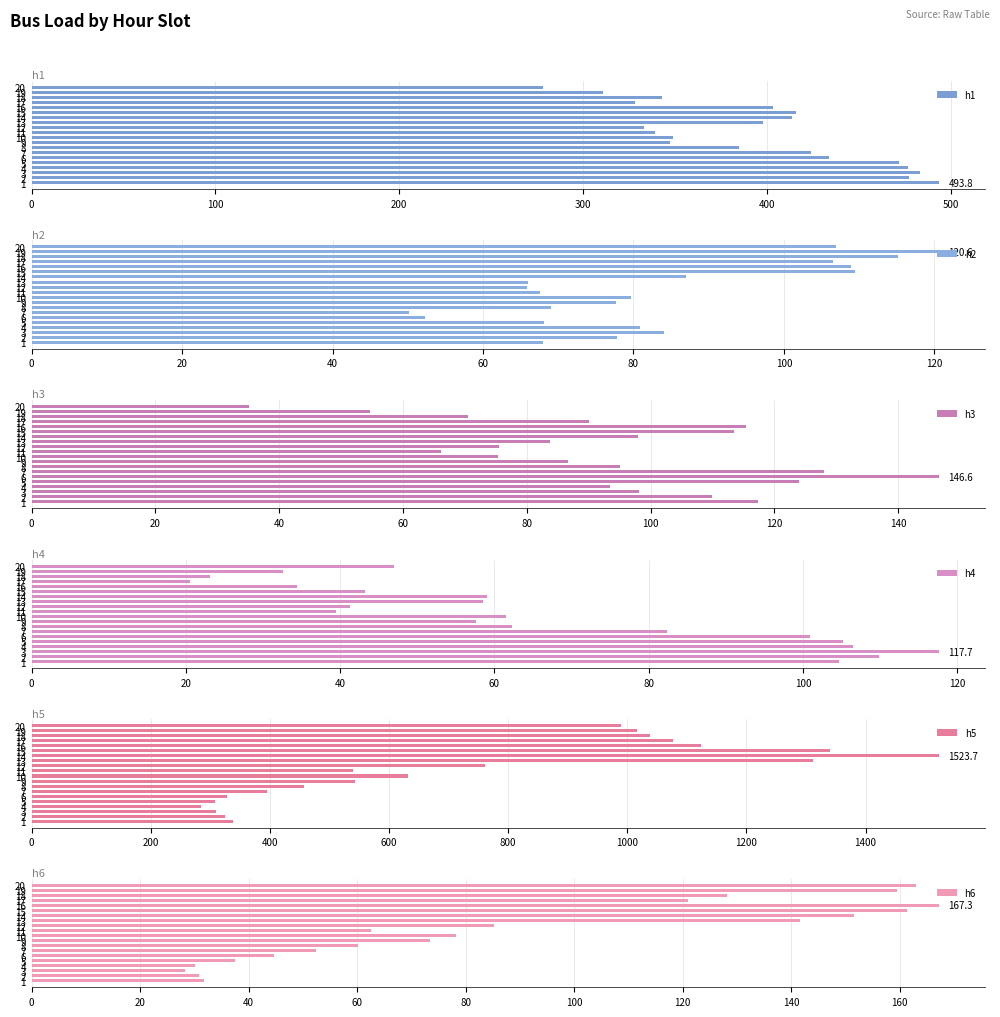

Does the chart contain any negative values?

No